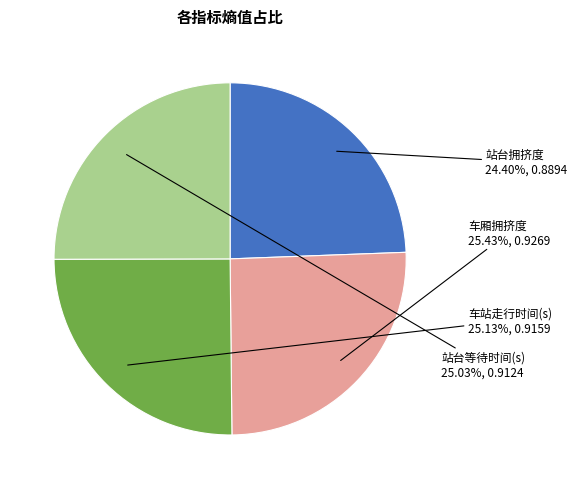

What is the total percentage of 车站走行时间(s) and 站台拥挤度?

49.5%